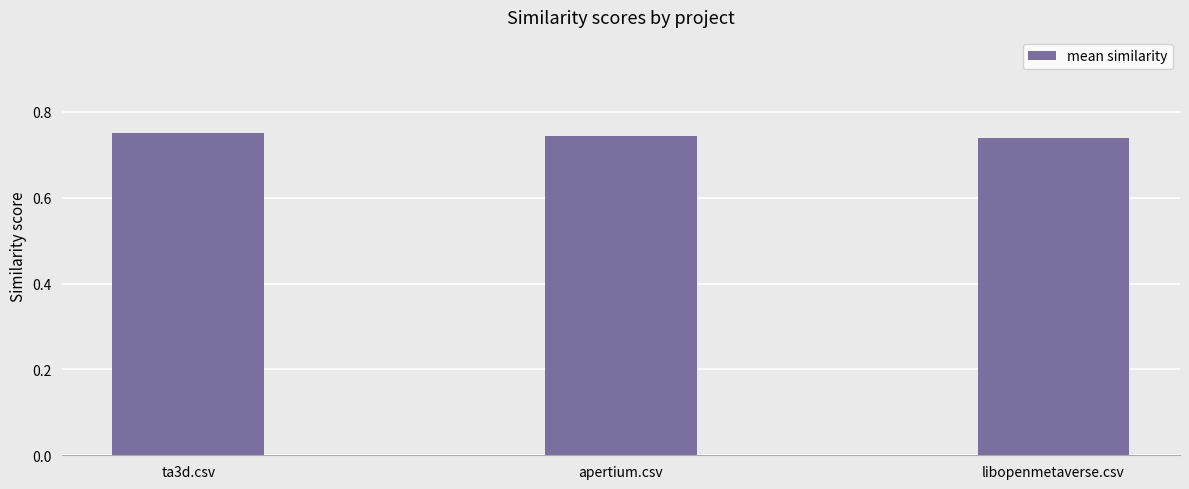

What position from the left is libopenmetaverse.csv?

3